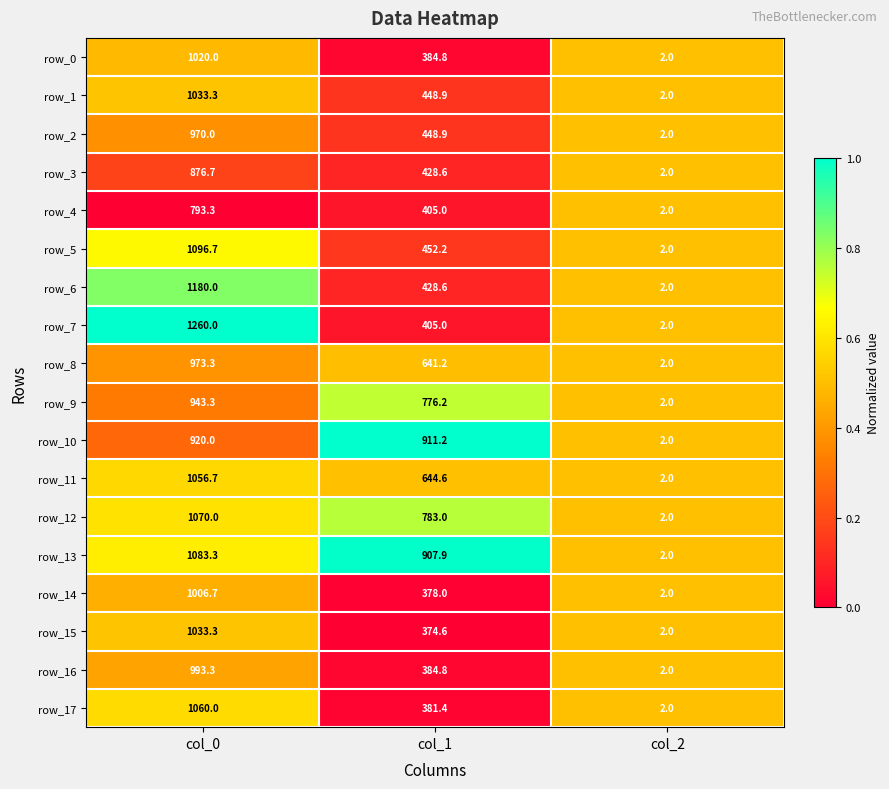

What is the maximum value for row_12?

1070.0